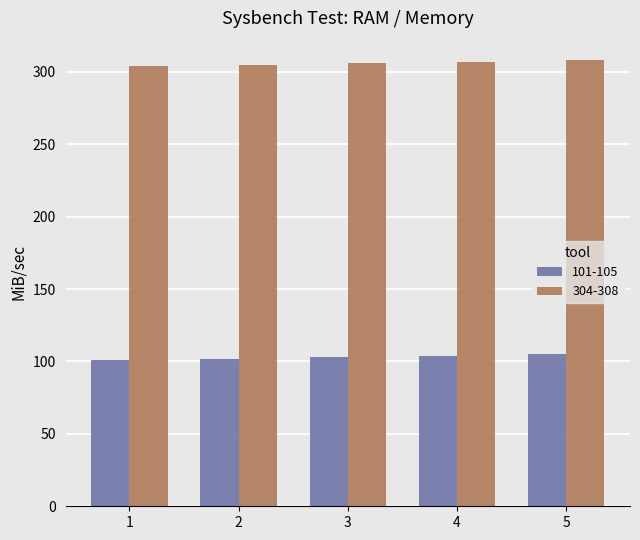

At 5, list the series in order from smallest to largest.

101-105, 304-308